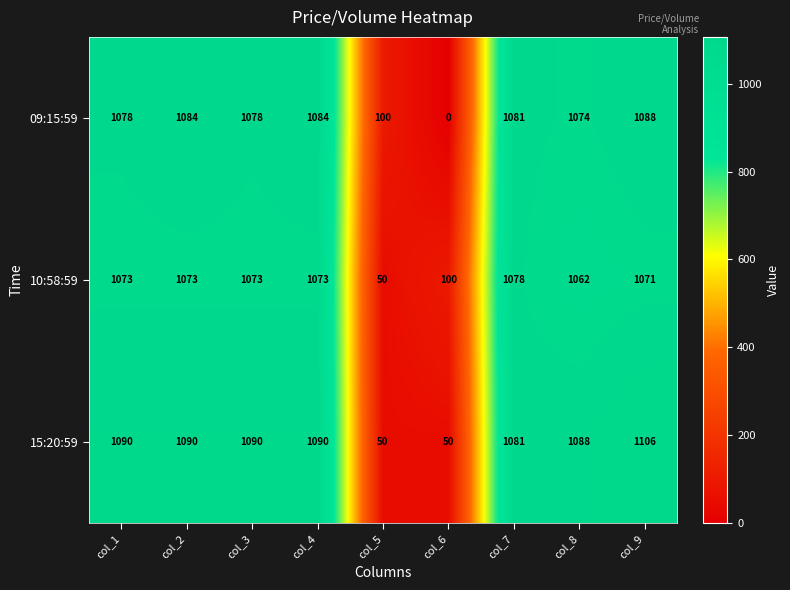

What is the greatest value displayed?

1106